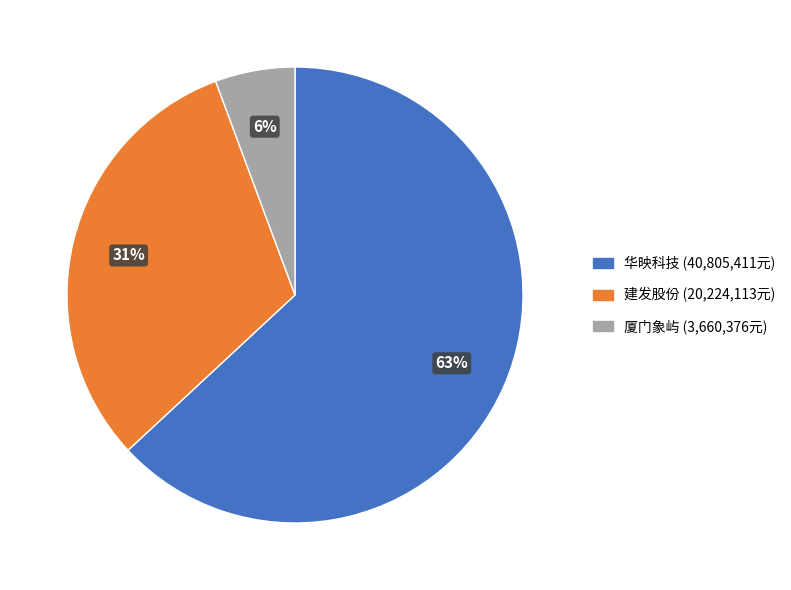

To the nearest percent, what is the average slice percentage?

33%